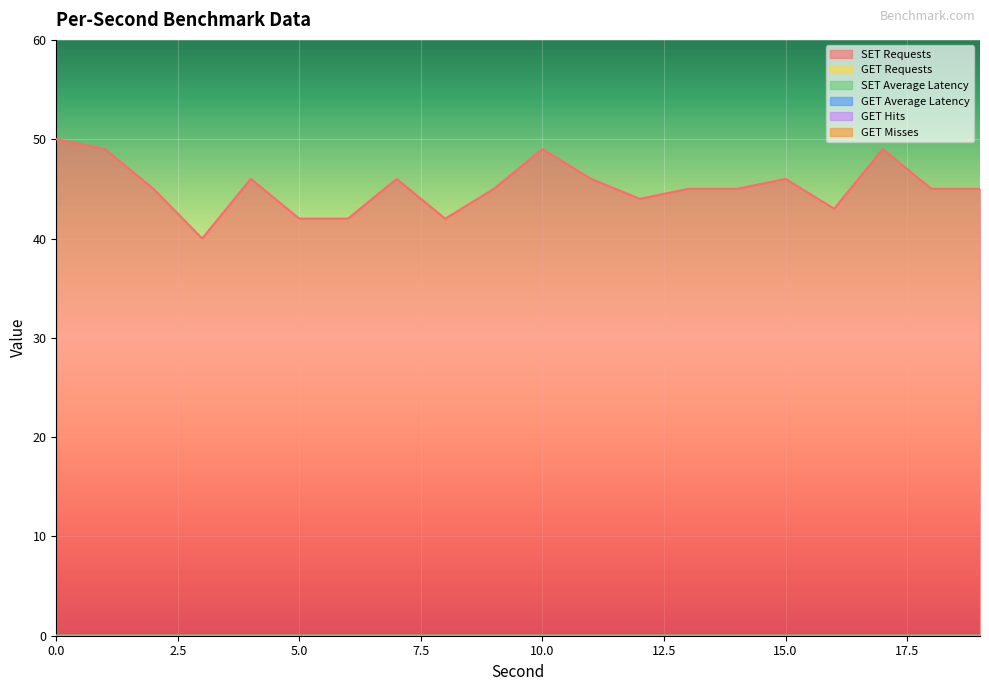

Which has a higher value, 19 or 1?

1